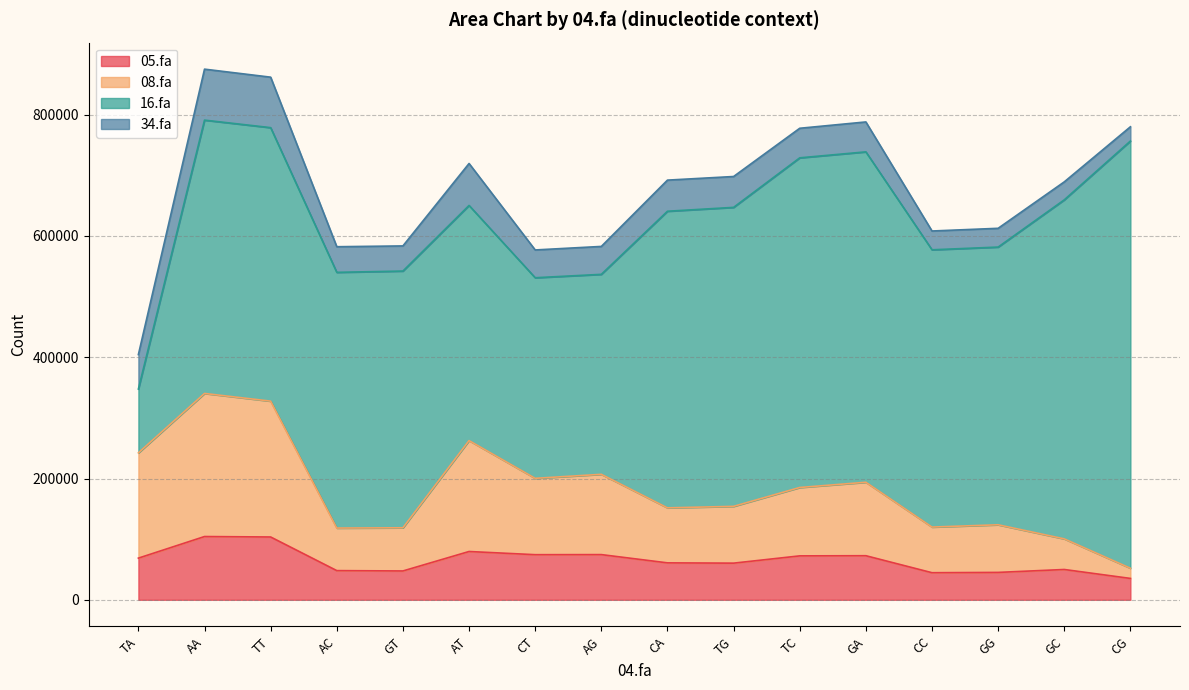

How many data points in 16.fa are above 457234?

7